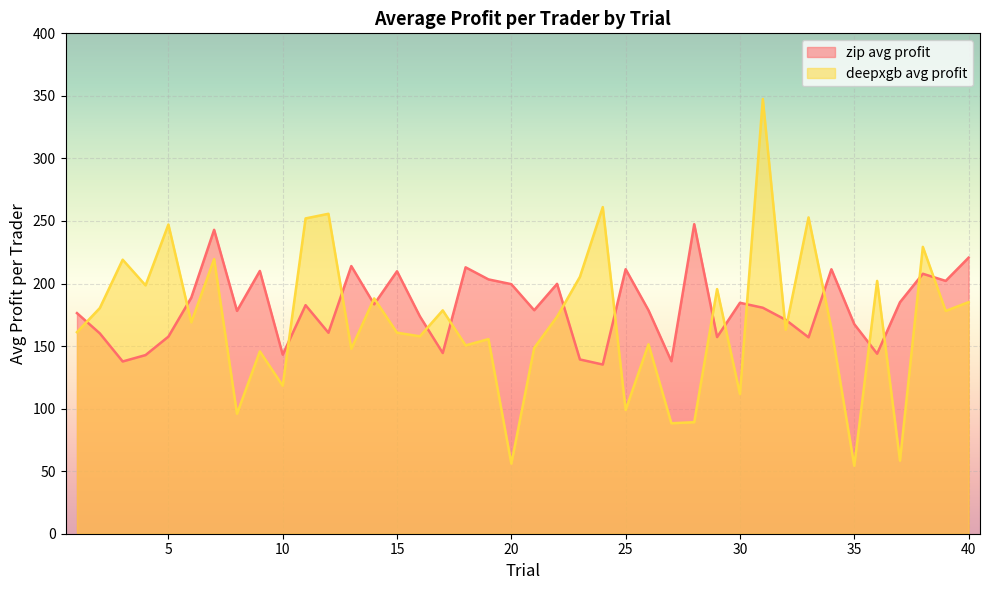

How many intersections are there between zip avg profit and deepxgb avg profit?

20